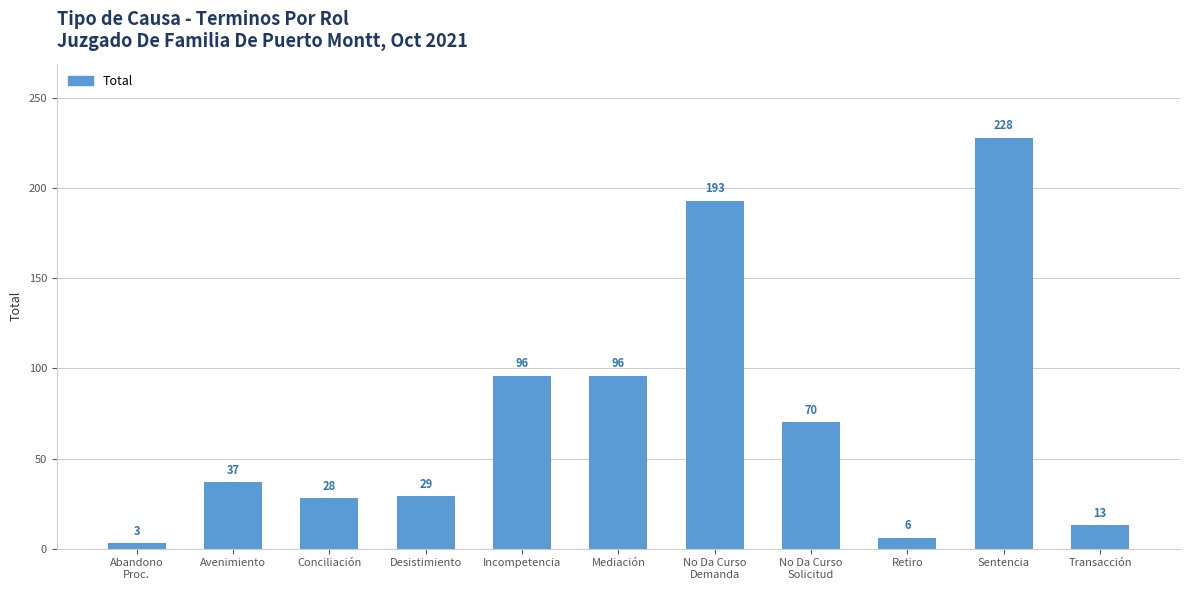

Are the bars grouped side by side (vs. stacked)?

No